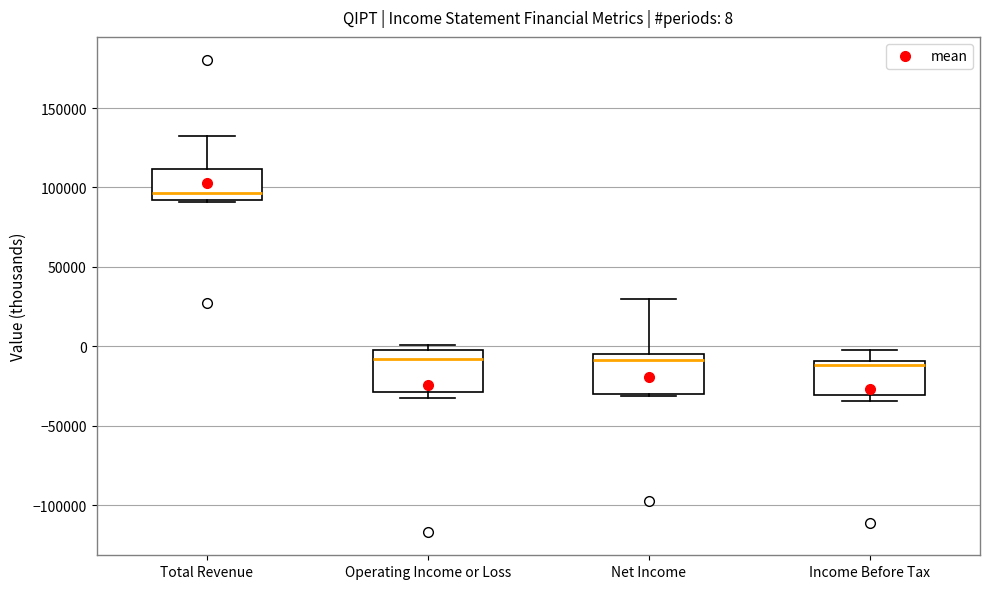

Which box has the highest median line?

Total Revenue